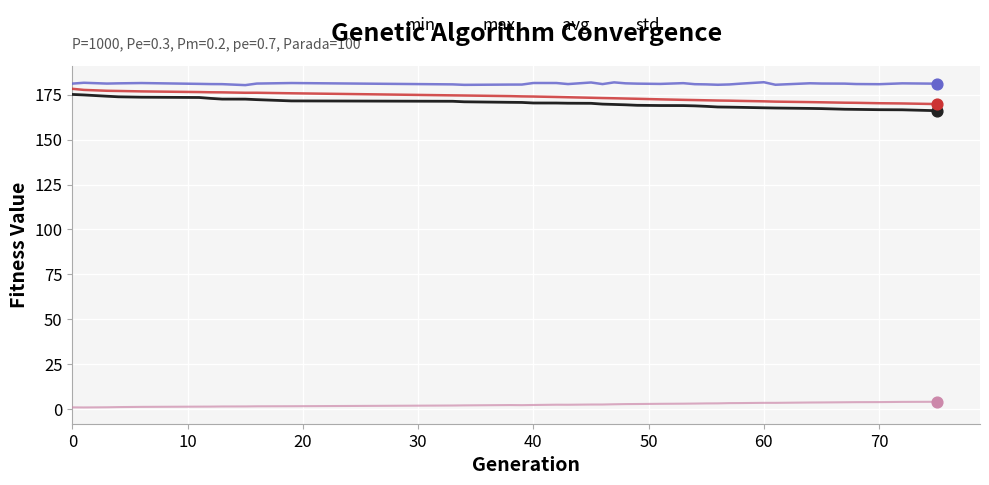

What are all the series names shown in the legend?

min, max, avg, std